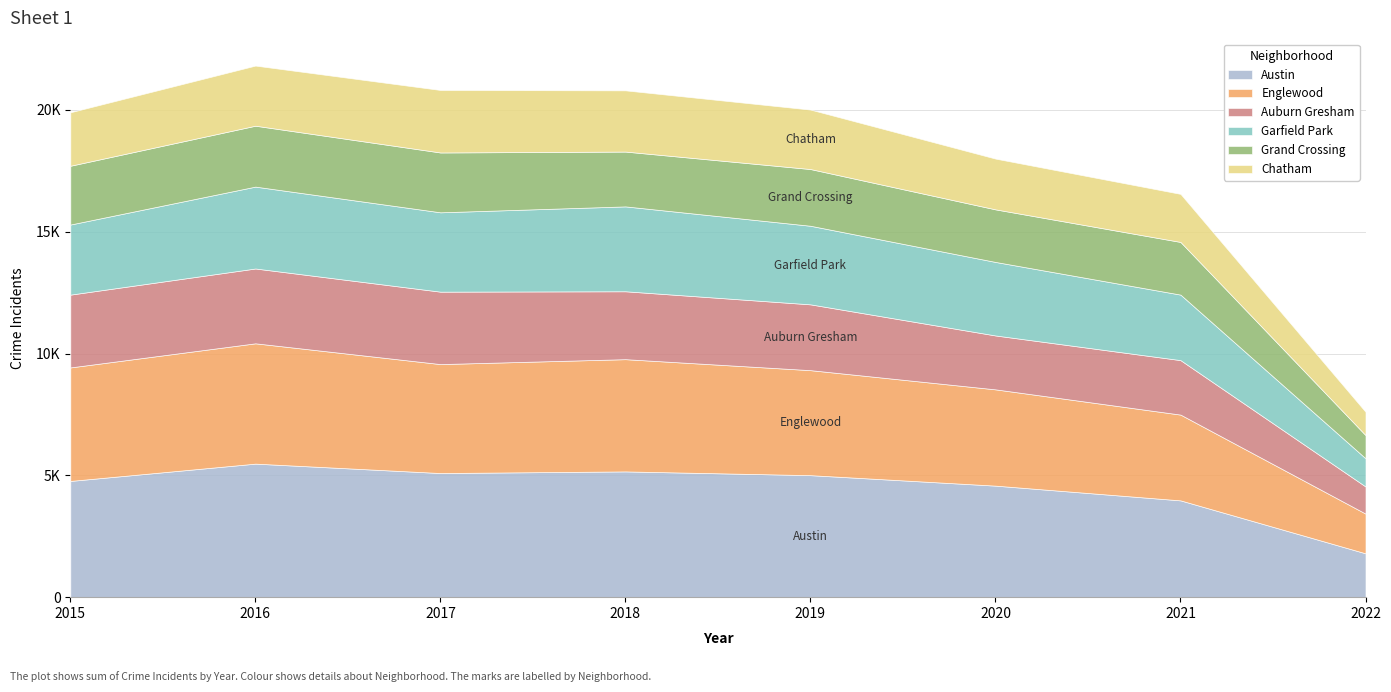

The value of Grand Crossing at 2015 is 2413. True or false?

True